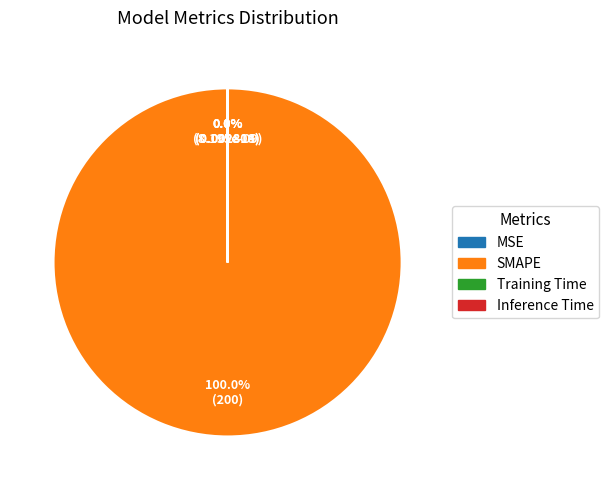

True or false: Inference Time accounts for 0% of the total.

True